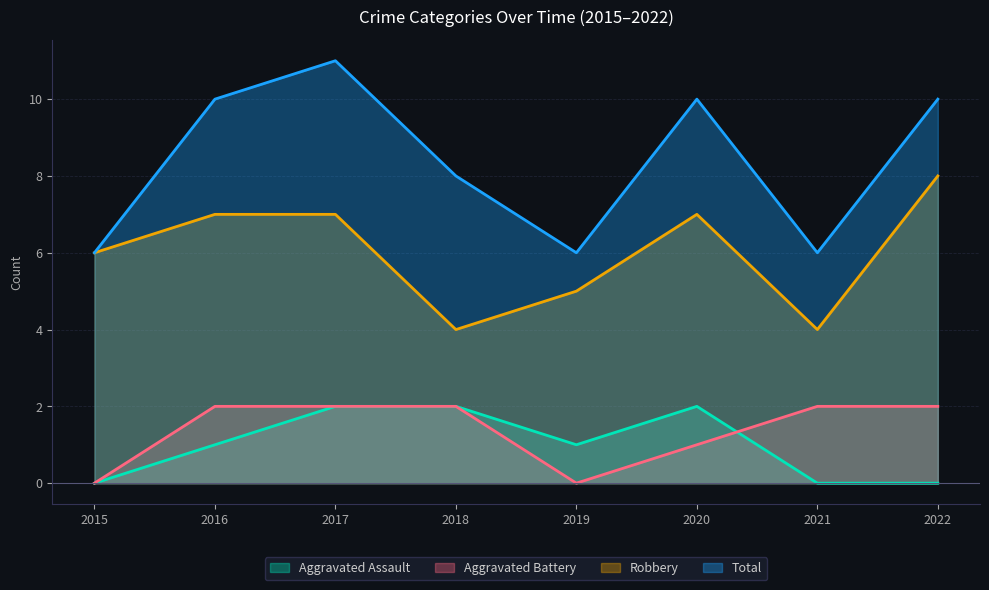

True or false: Total and Aggravated Assault intersect in this chart.

False